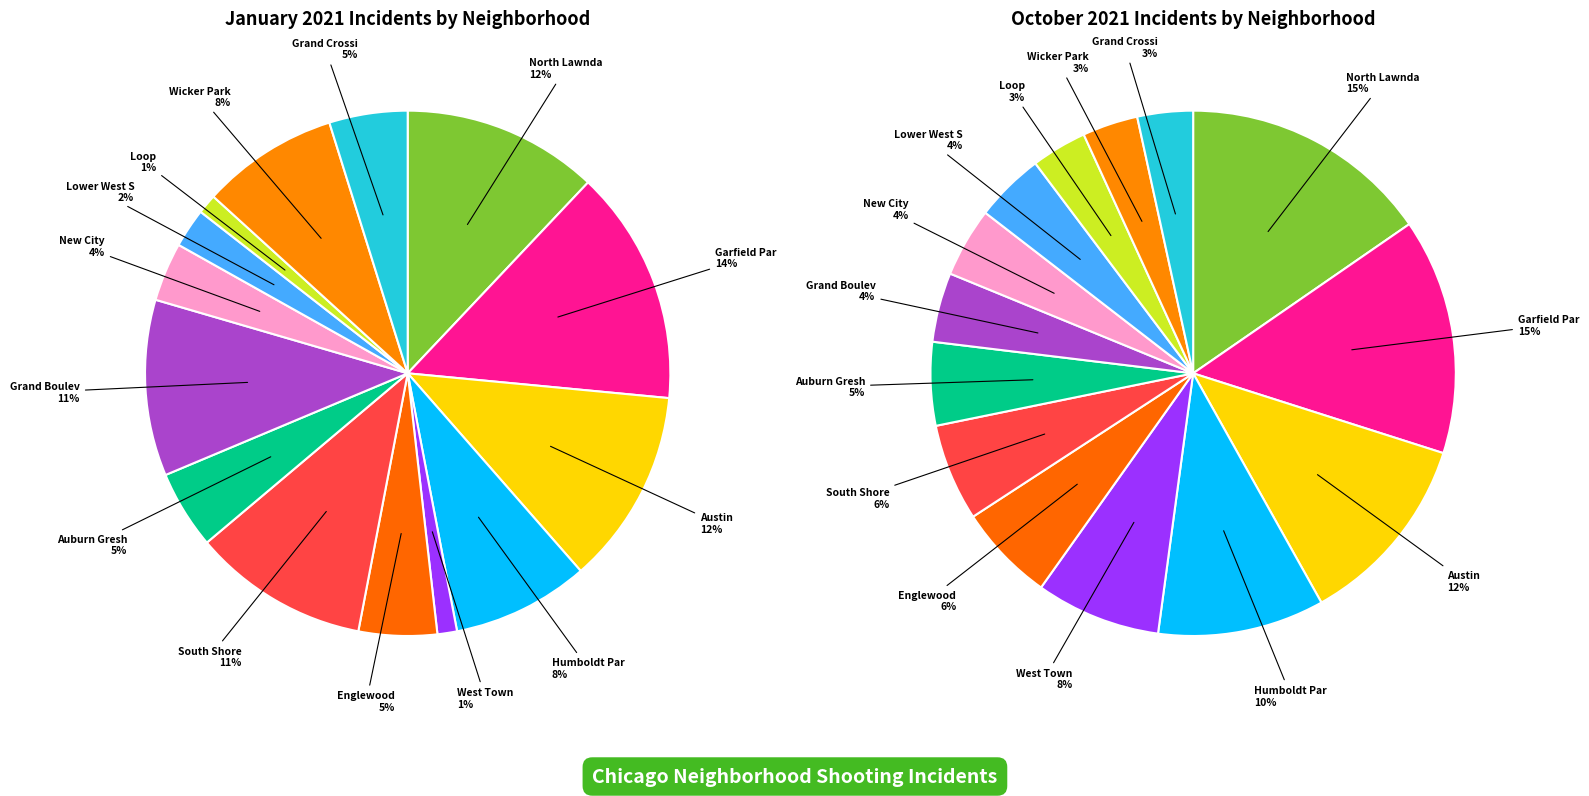

Count the number of slices in the pie.

14